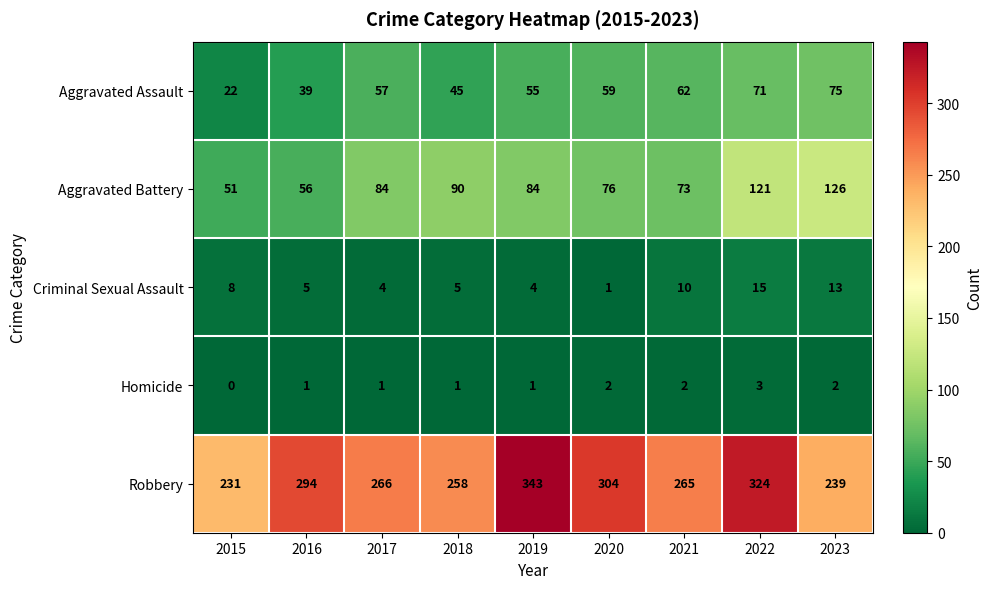

At which category is the sum across all series the highest?

2022